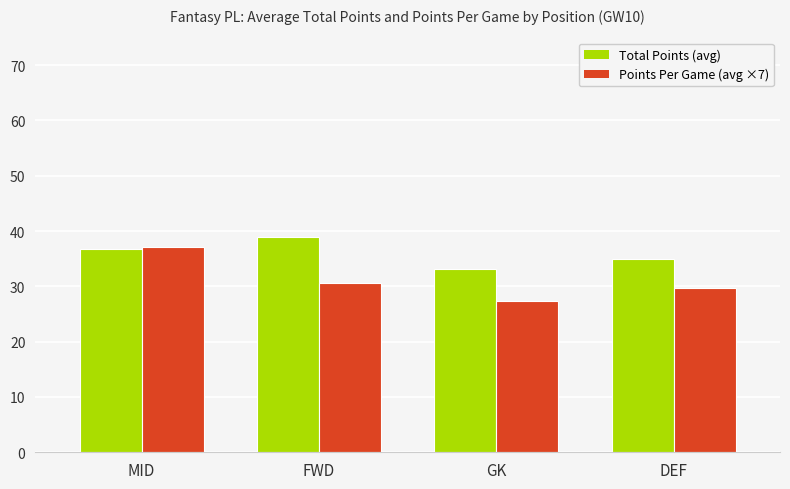

What are all the series names shown in the legend?

Total Points (avg), Points Per Game (avg ×7)